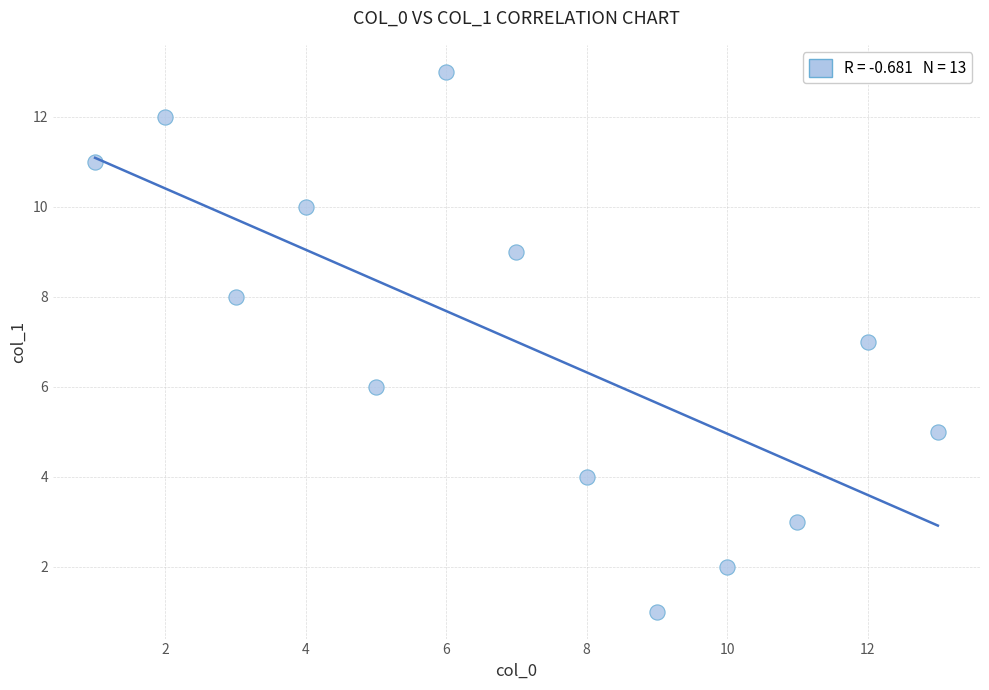

What is the range of Y values (max minus min)?

12